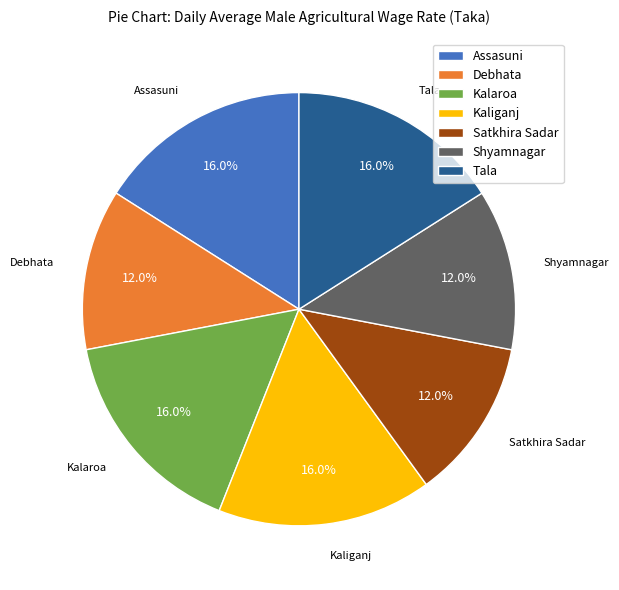

Between Satkhira Sadar and Kalaroa, which is larger?

Kalaroa